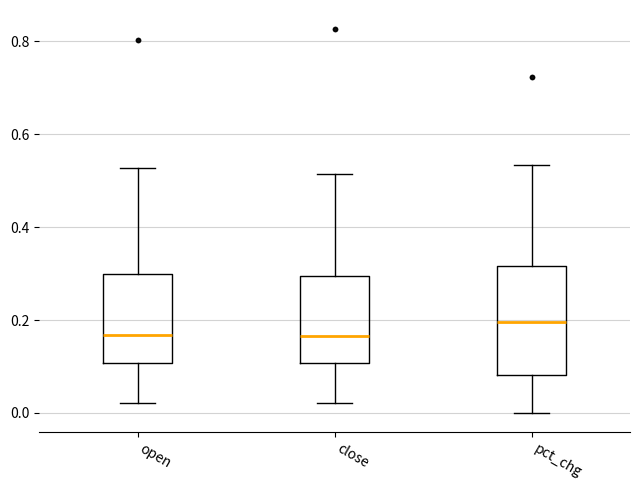

Reading left to right, read every box against the y-axis: the position of its median line, the range the box covers, and the ends of its whiskers. The values are not printed on the chart, so give them approximately, as read against the axis.

open: median 0.16, box 0.10 to 0.30, whiskers 0.02 to 0.52
close: median 0.16, box 0.10 to 0.30, whiskers 0.02 to 0.52
pct_chg: median 0.20, box 0.08 to 0.32, whiskers 0.00 to 0.54